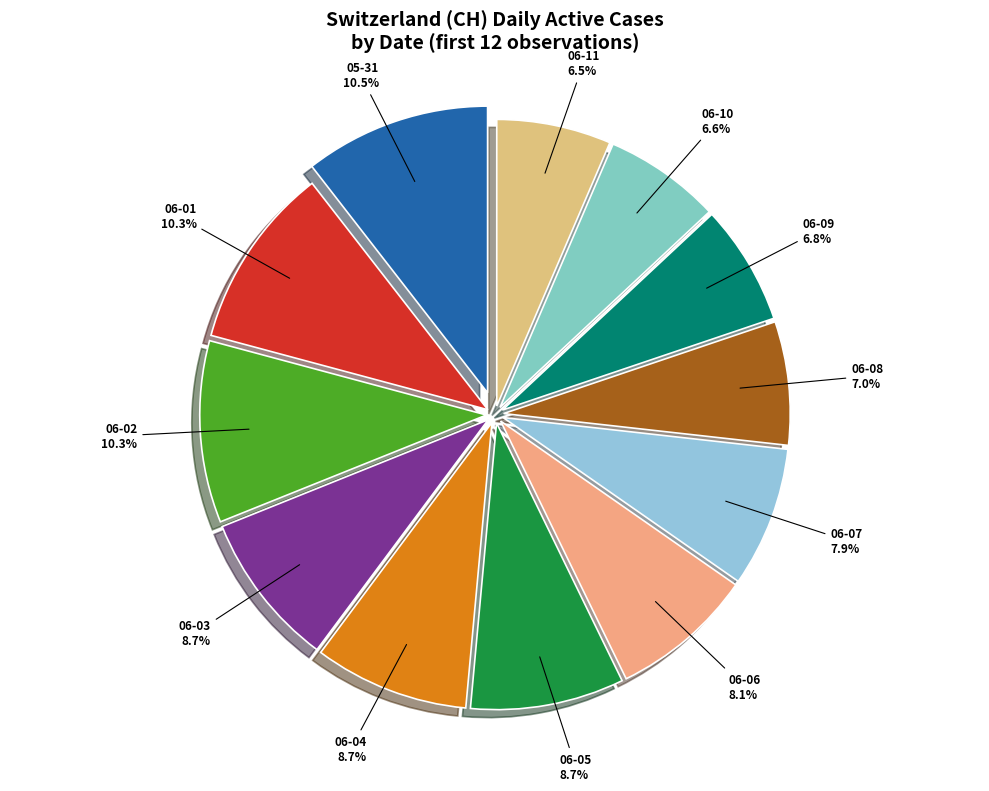

Approximately how many times larger is the value at 06-03 compared to 06-05?

1.0